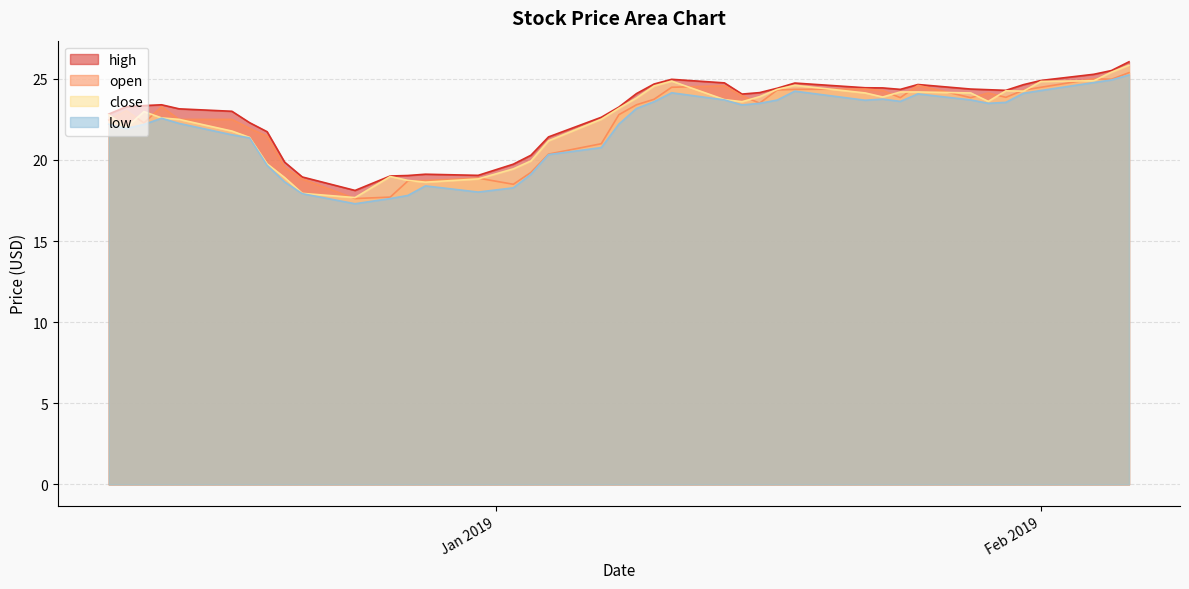

What is the average value of the high series?

22.9